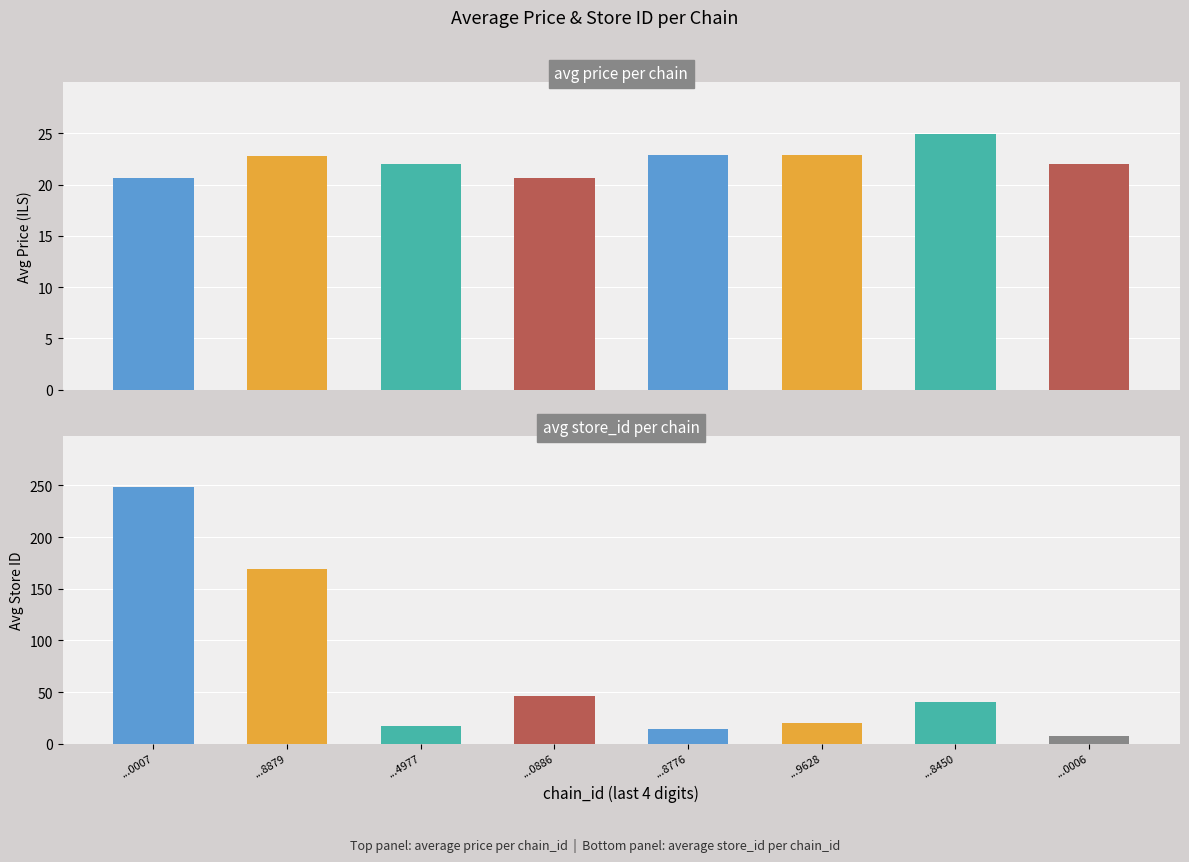

What position from the left is ...9628?

6